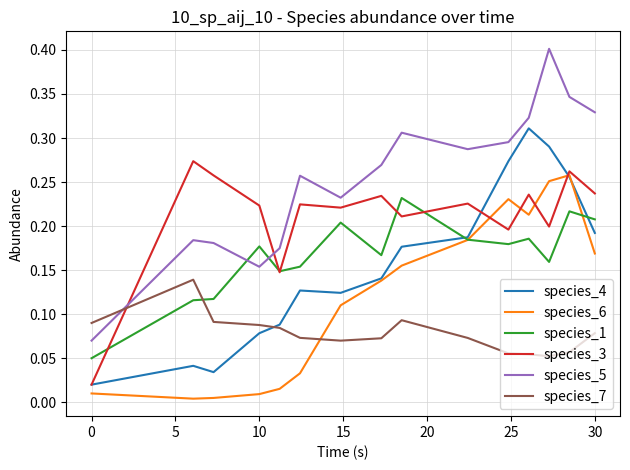

Which series has the largest total across all categories?

species_5